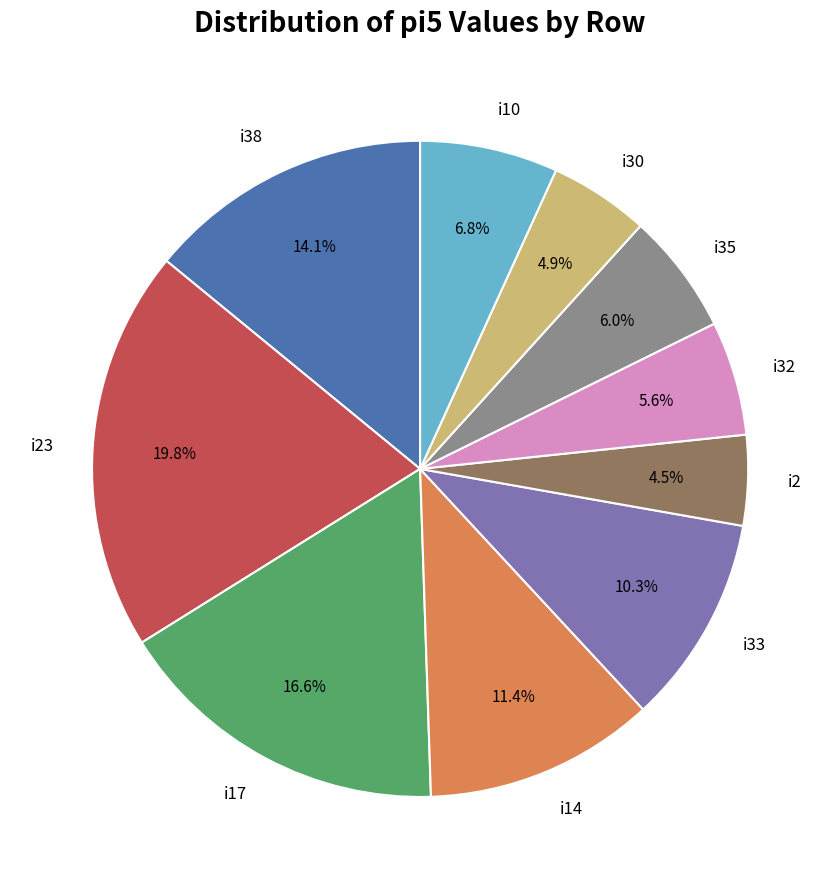

Between i10 and i30, which is larger?

i10